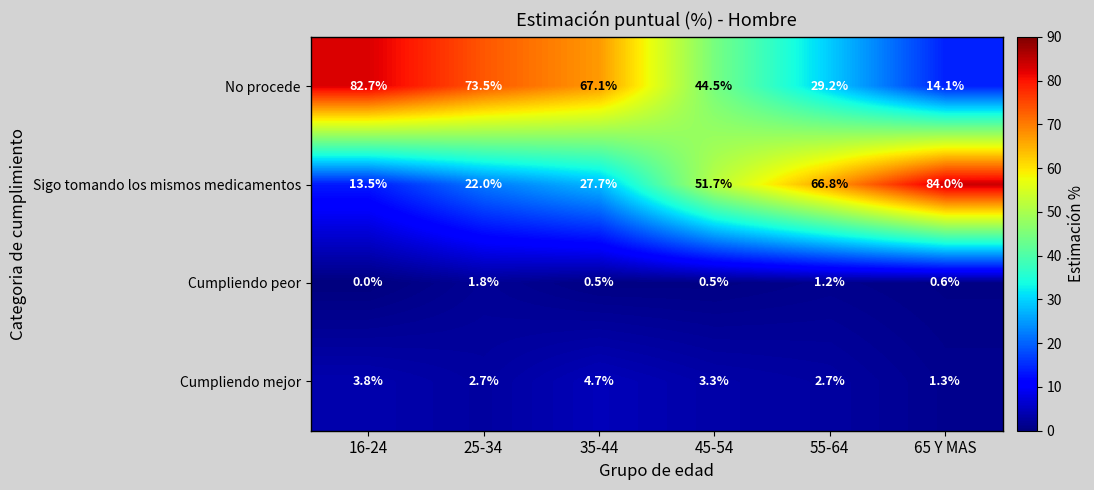

Reading right to left, what are all the values shown in this chart?

No procede: 65 Y MAS=14.1	55-64=29.2	45-54=44.5	35-44=67.1	25-34=73.5	16-24=82.7
Sigo tomando los mismos medicamentos: 65 Y MAS=84.0	55-64=66.8	45-54=51.7	35-44=27.7	25-34=22.0	16-24=13.5
Cumpliendo peor: 65 Y MAS=0.6	55-64=1.2	45-54=0.5	35-44=0.5	25-34=1.8	16-24=0.0
Cumpliendo mejor: 65 Y MAS=1.3	55-64=2.7	45-54=3.3	35-44=4.7	25-34=2.7	16-24=3.8